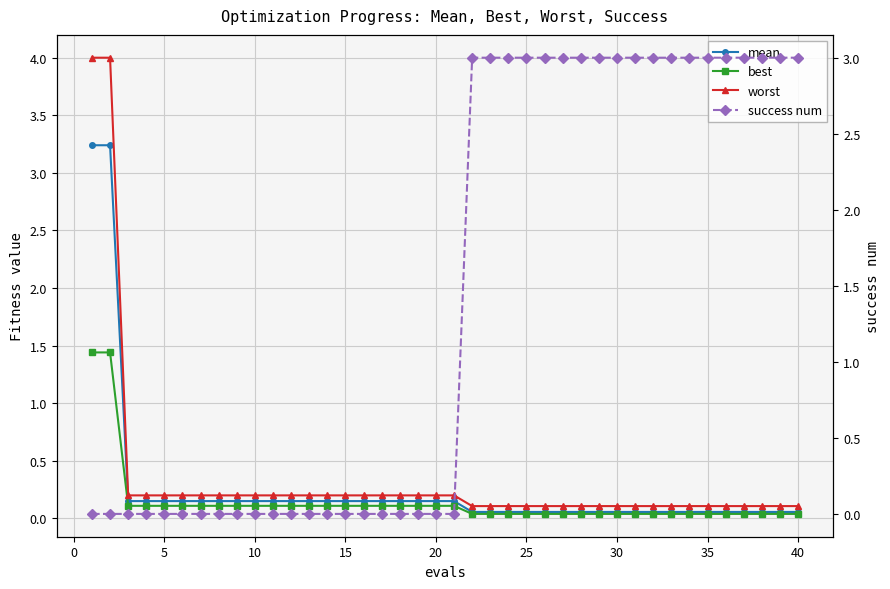

How many distinct data groups are displayed?

4